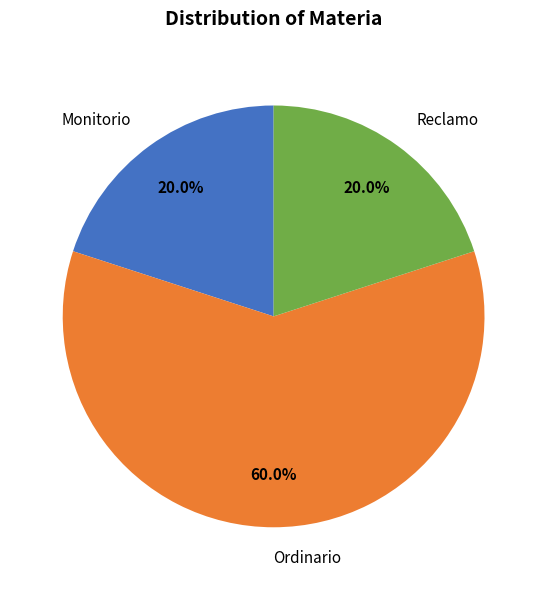

What percentage is NOT represented by Ordinario?

40.0%